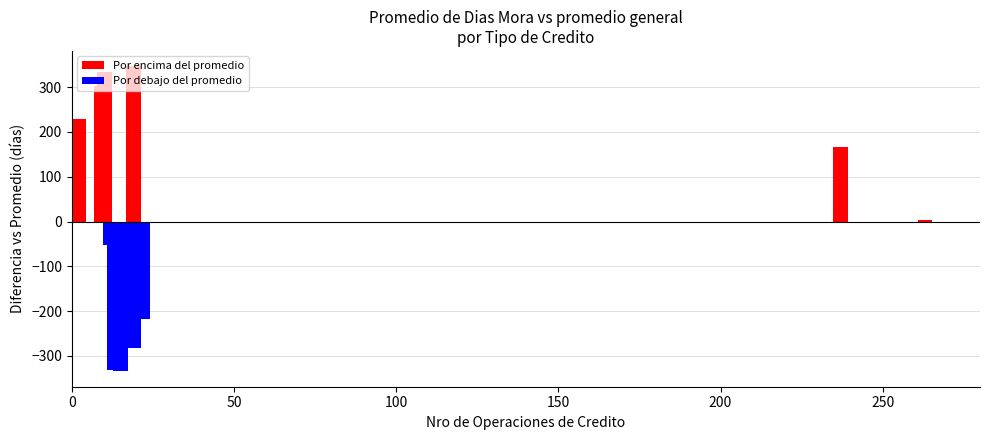

How many values are above zero?

6